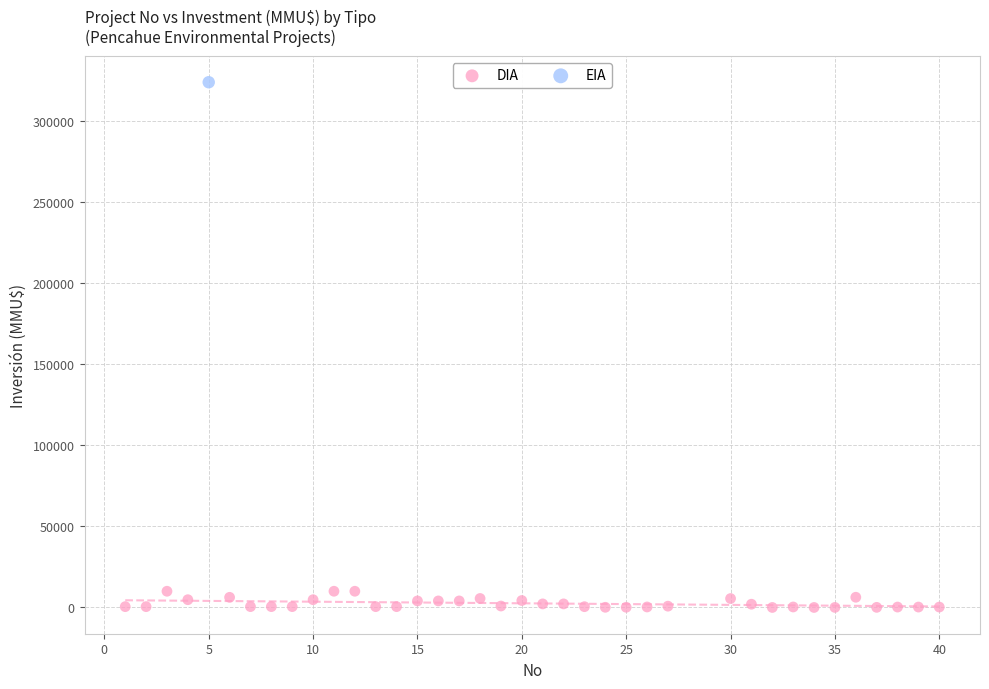

What are all the series names shown in the legend?

DIA, EIA